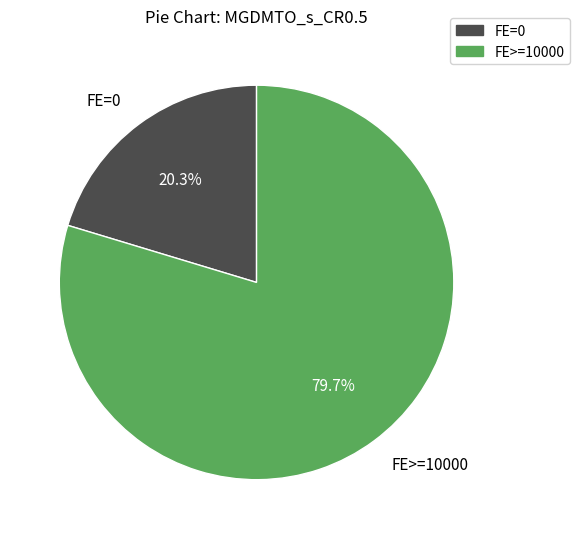

Which category has the smallest portion of the pie?

FE=0